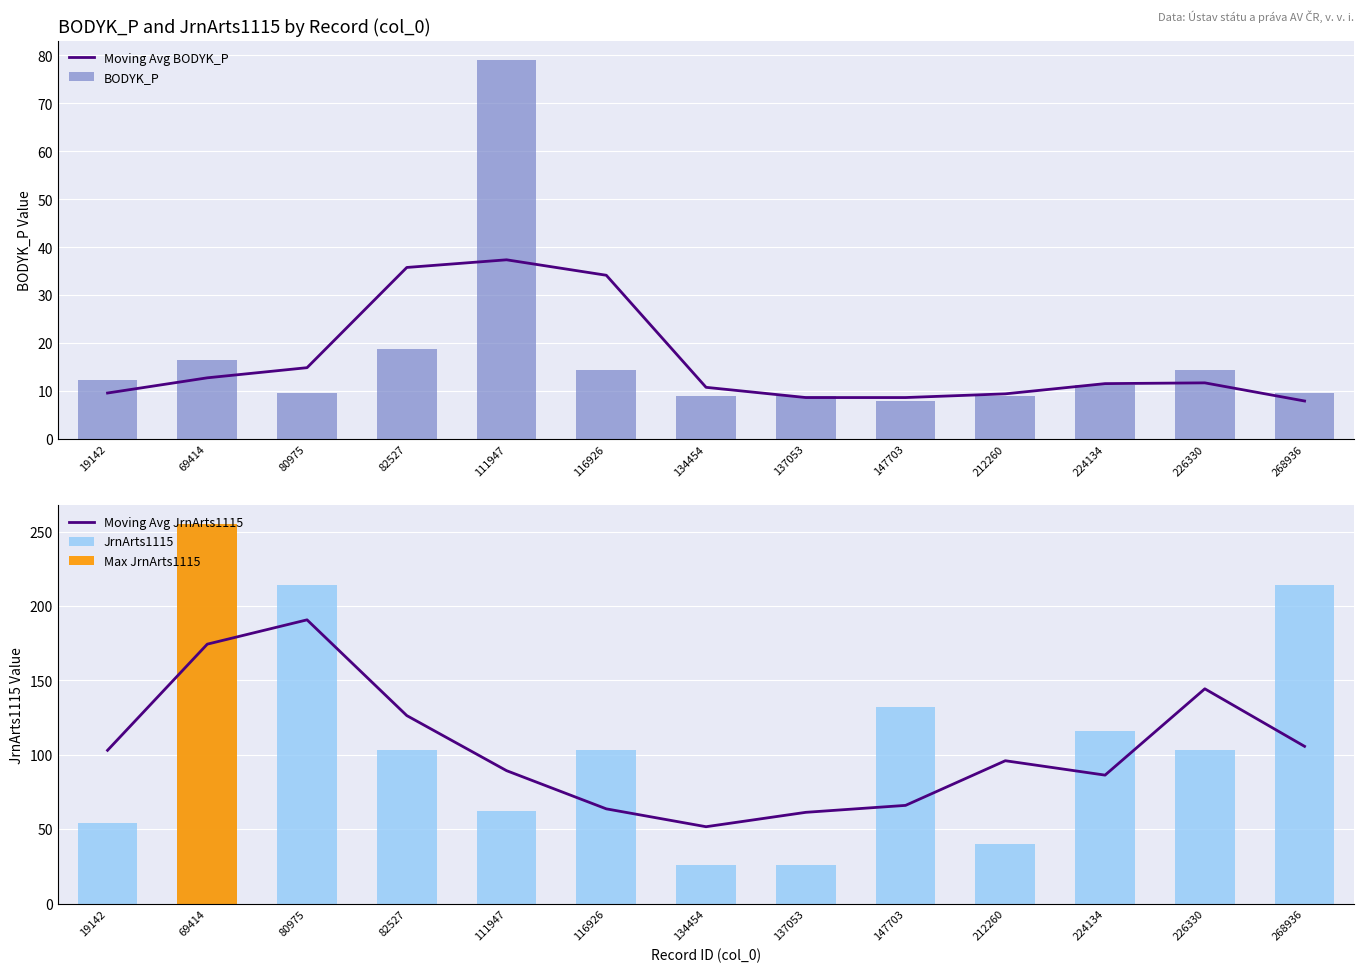

What is the difference between the BODYK_P values at 268936 and 69414?

6.9